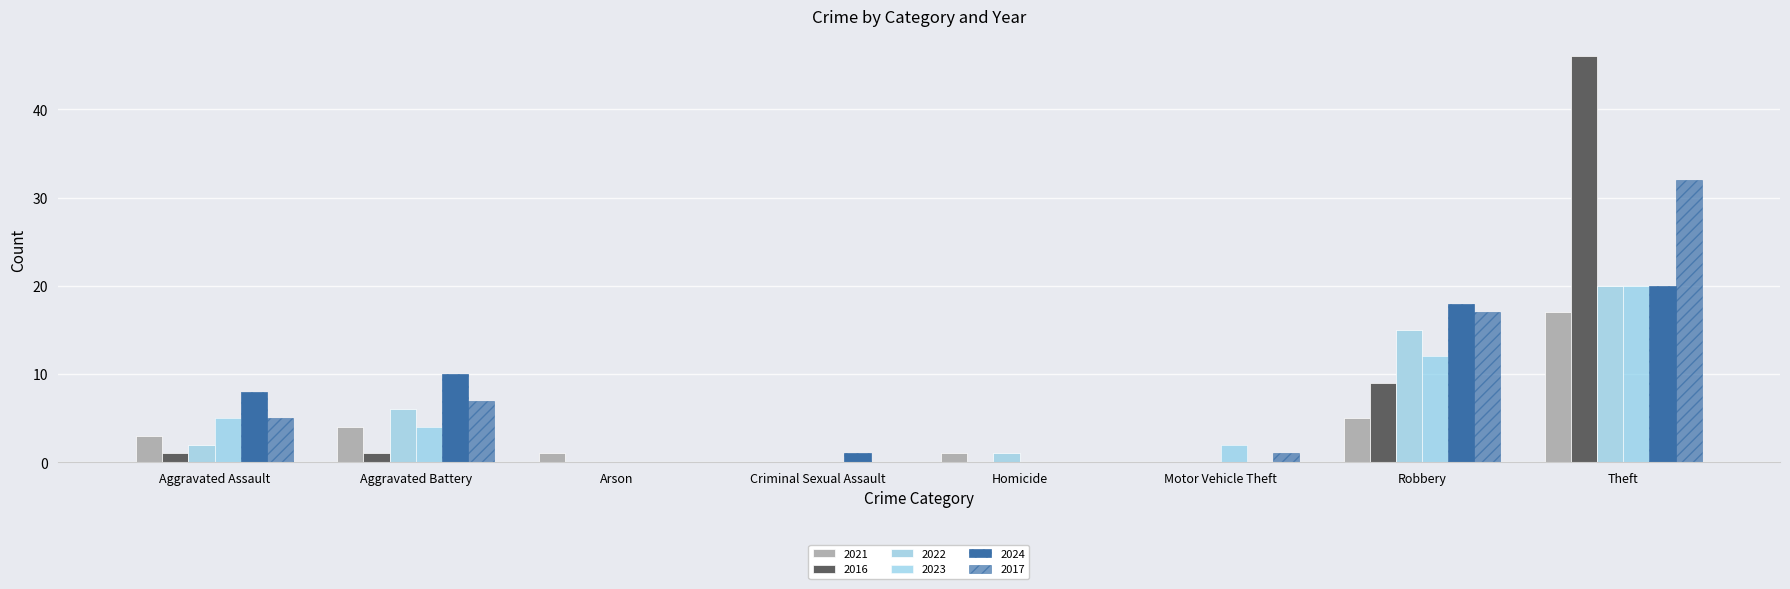

At which label does 2021 first exceed 3?

Aggravated Battery